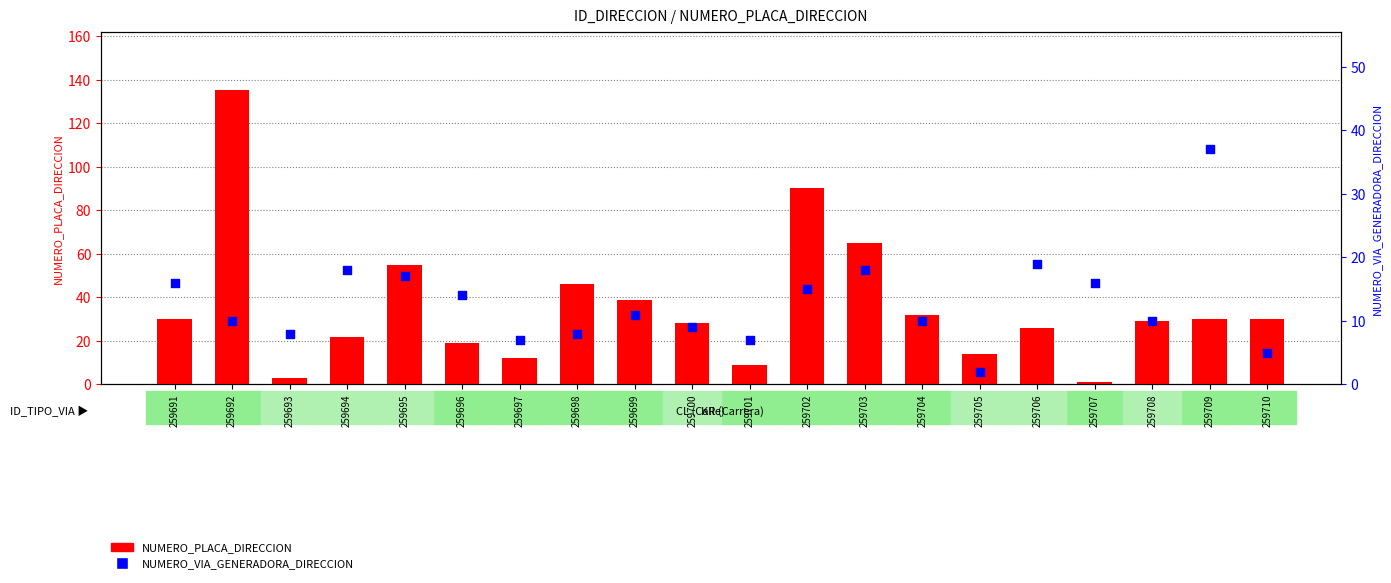

At which category is the sum across all series the highest?

259692